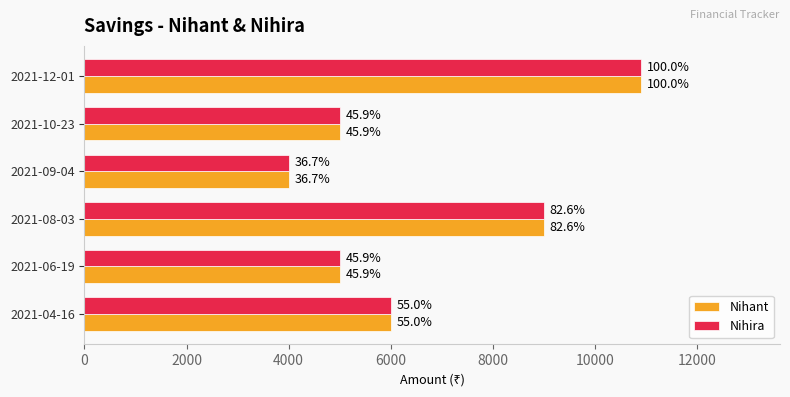

What are all the series names shown in the legend?

Nihant, Nihira